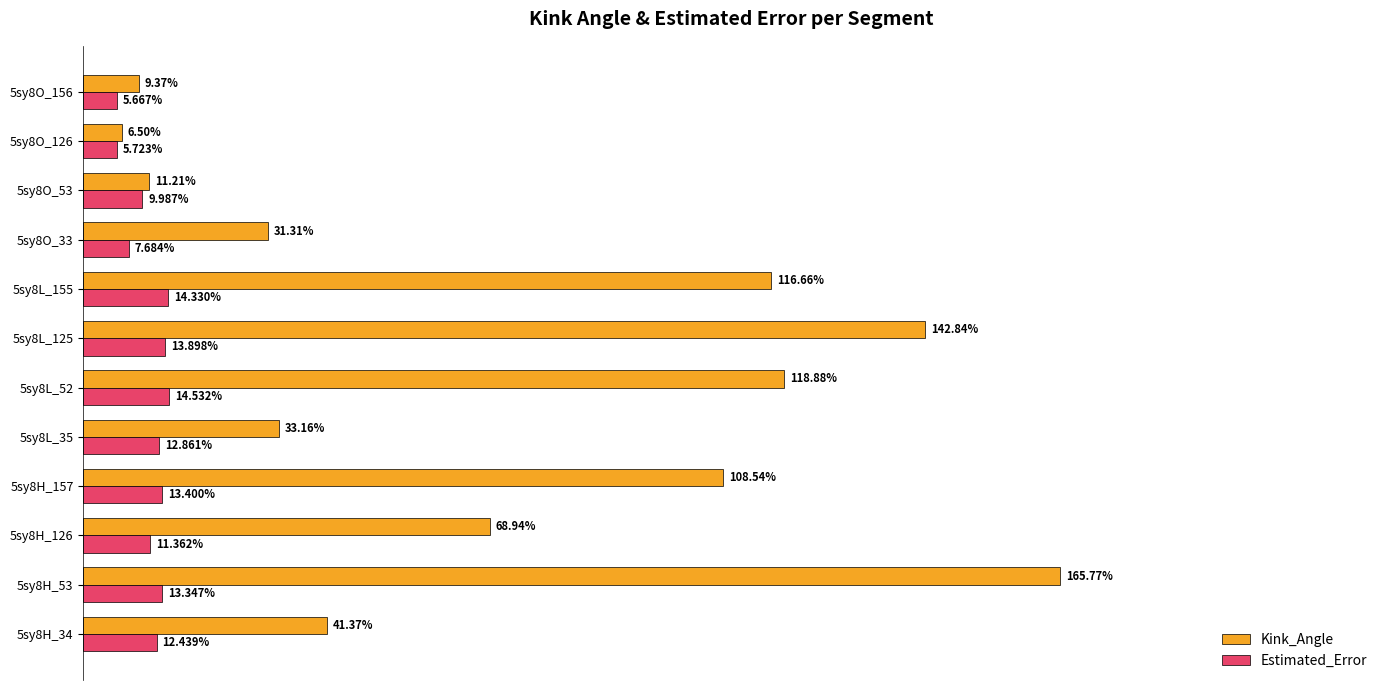

Rank the series by their maximum value, from lowest to highest.

Estimated_Error, Kink_Angle